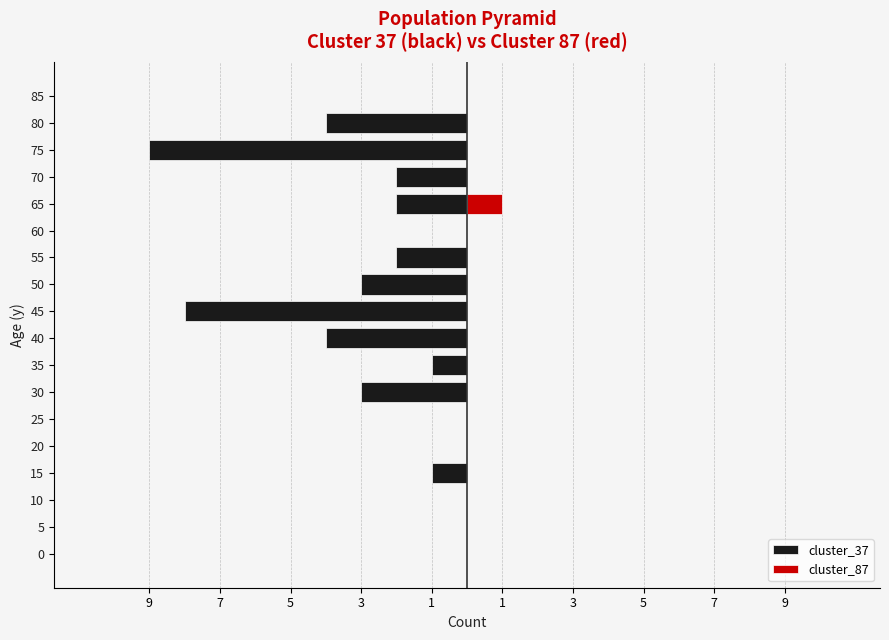

How many bars are there in total?

36